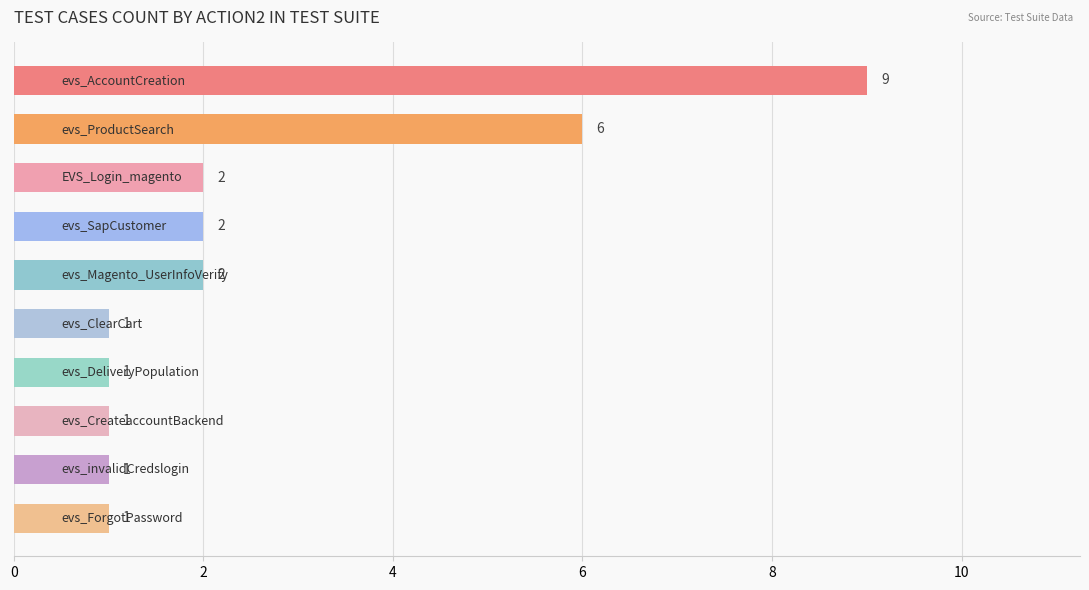

What is the value of the 7th bar from the top?

1